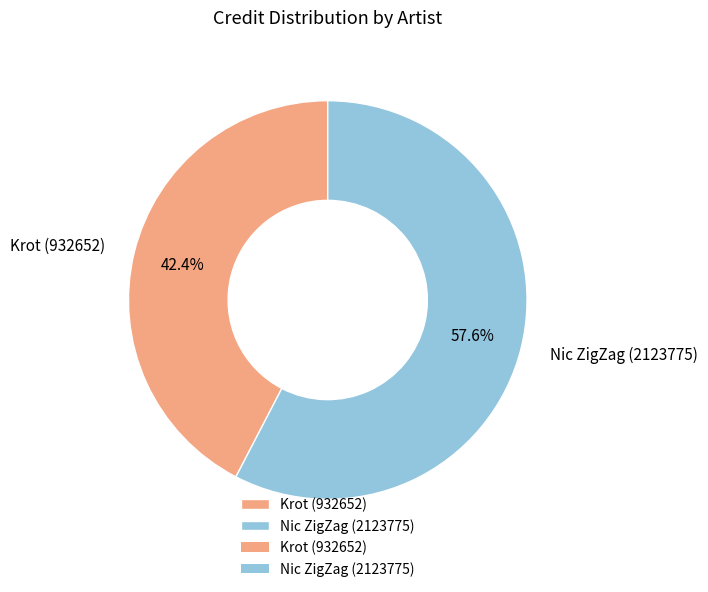

Is there any slice that represents more than half of the pie?

Yes